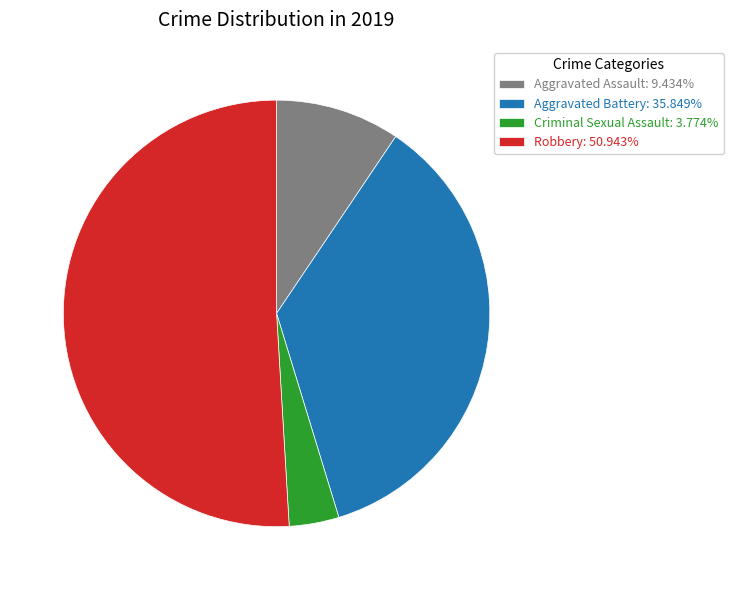

Approximately how many times larger is the value at Aggravated Battery: 35.849% compared to Robbery: 50.943%?

0.7